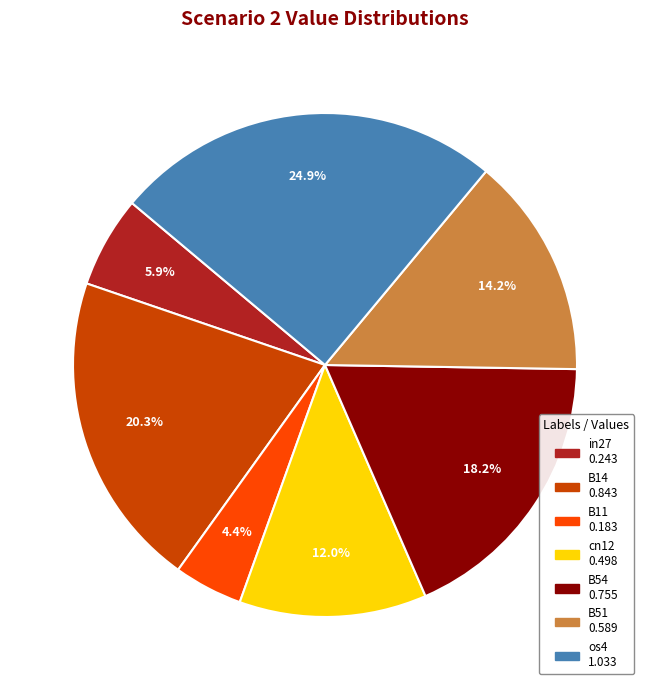

Which slice is the largest?

os4